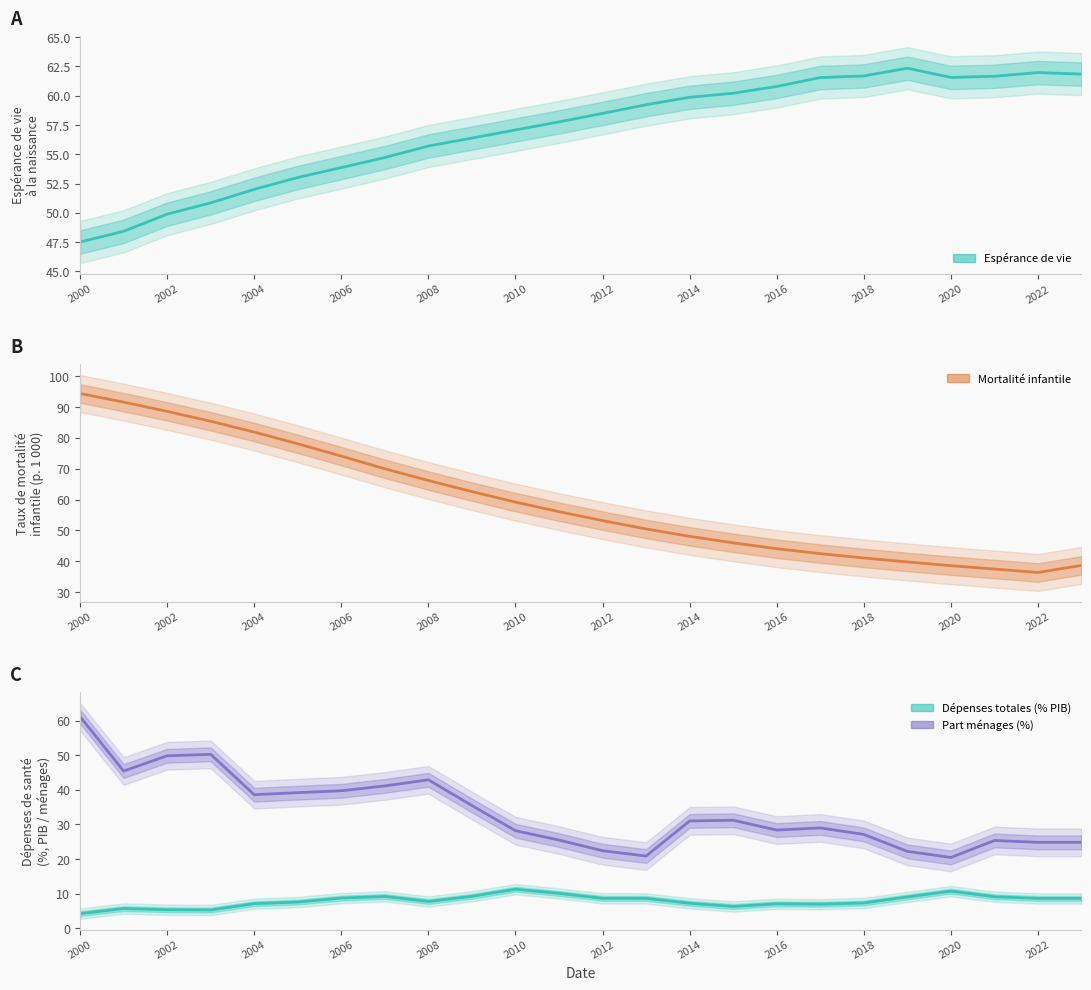

In espérance de vie à la naissance, how many points are lower than both neighbors (excluding endpoints)?

1